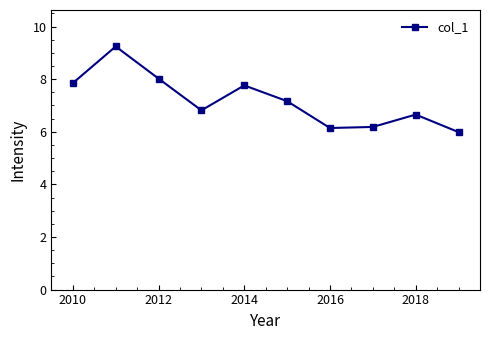

What is the value of the 2nd point from the left?

9.2